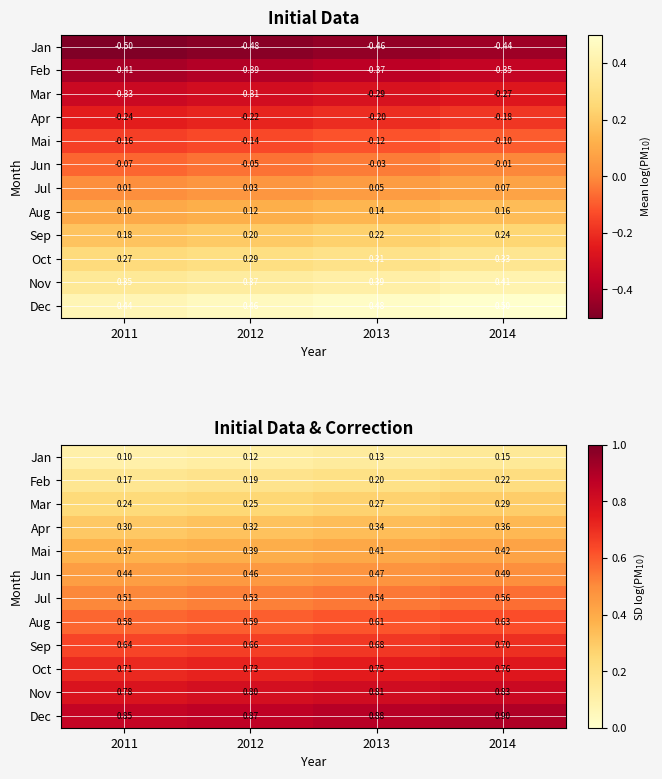

Rank the categories by Jul value from highest to lowest.

2014, 2013, 2012, 2011